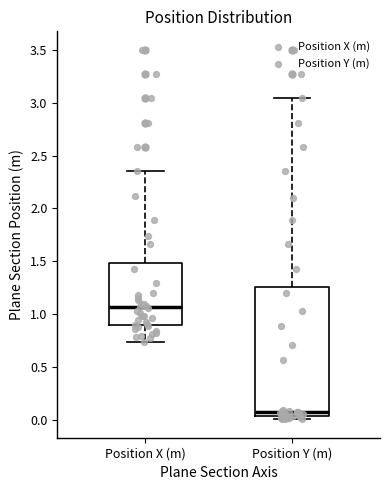

Reading left to right, transcribe this box plot: for each box, give where its median line is, the range the box spans, and where its two whiskers end, as read against the y-axis. The values are not printed on the chart, so give them approximately, as read against the axis.

Position X (m): median 1.05, box 0.90 to 1.50, whiskers 0.75 to 2.35
Position Y (m): median 0.05 (just above the box's lower edge), box 0.05 to 1.25, whiskers 0.00 to 3.05